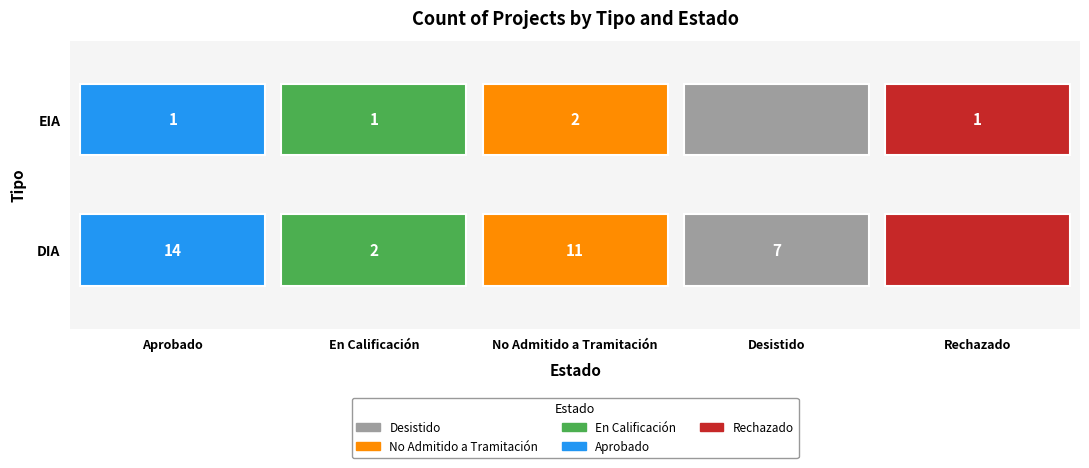

The Aprobado series shows 1 at EIA. True or false?

False